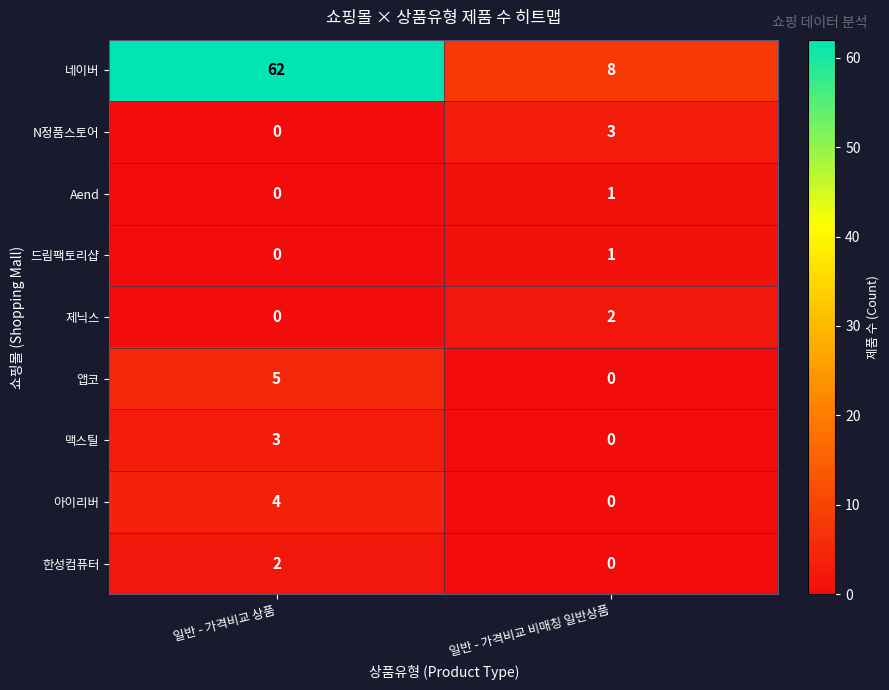

At how many categories does at least one series exceed 9?

1